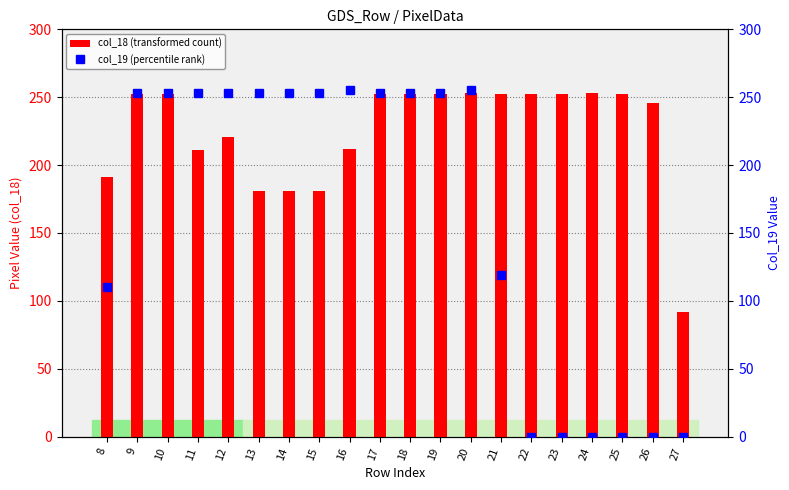

What is the value of the col_18 (transformed count) bar at the 3rd from the left?

252